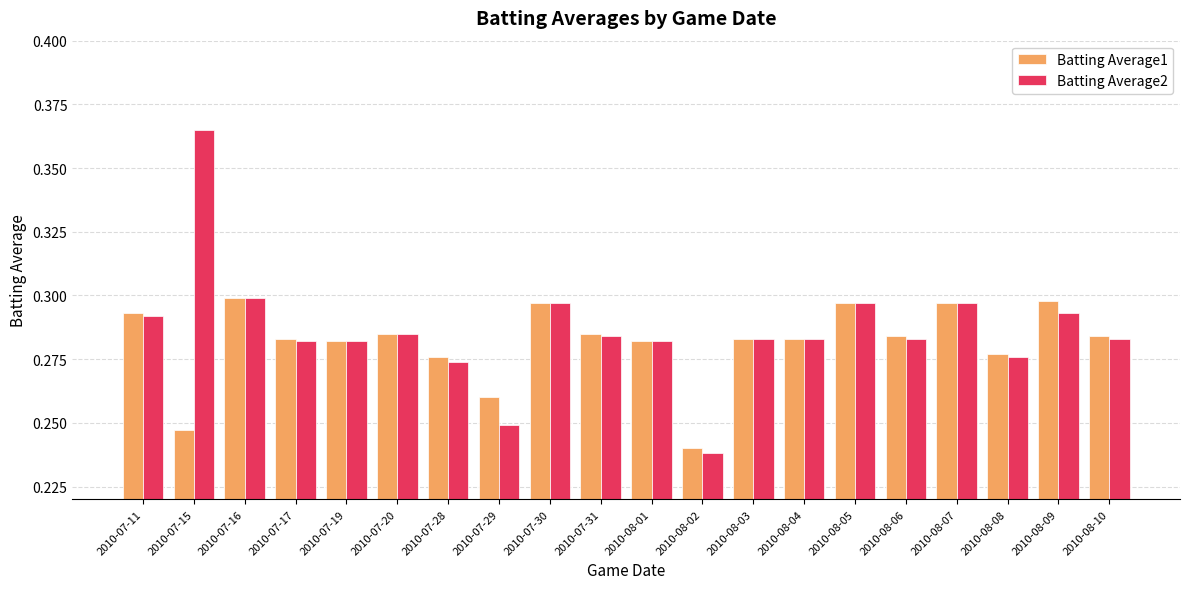

Which series has the widest spread of values?

Batting Average2